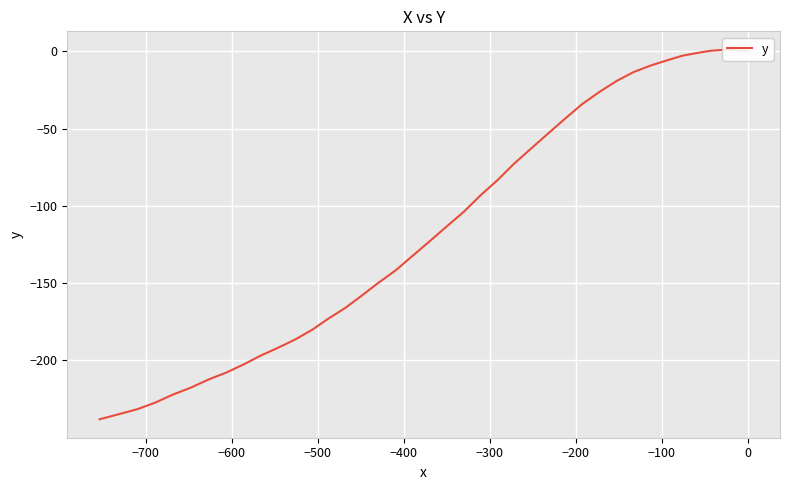

How many values are above zero?

3